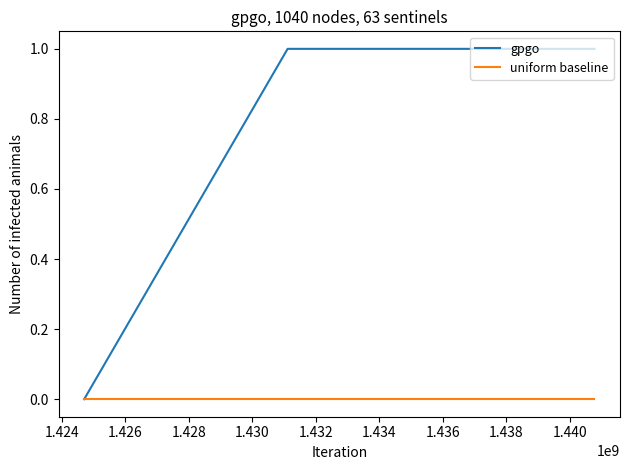

Rank the series by their average value, from highest to lowest.

gpgo, uniform baseline